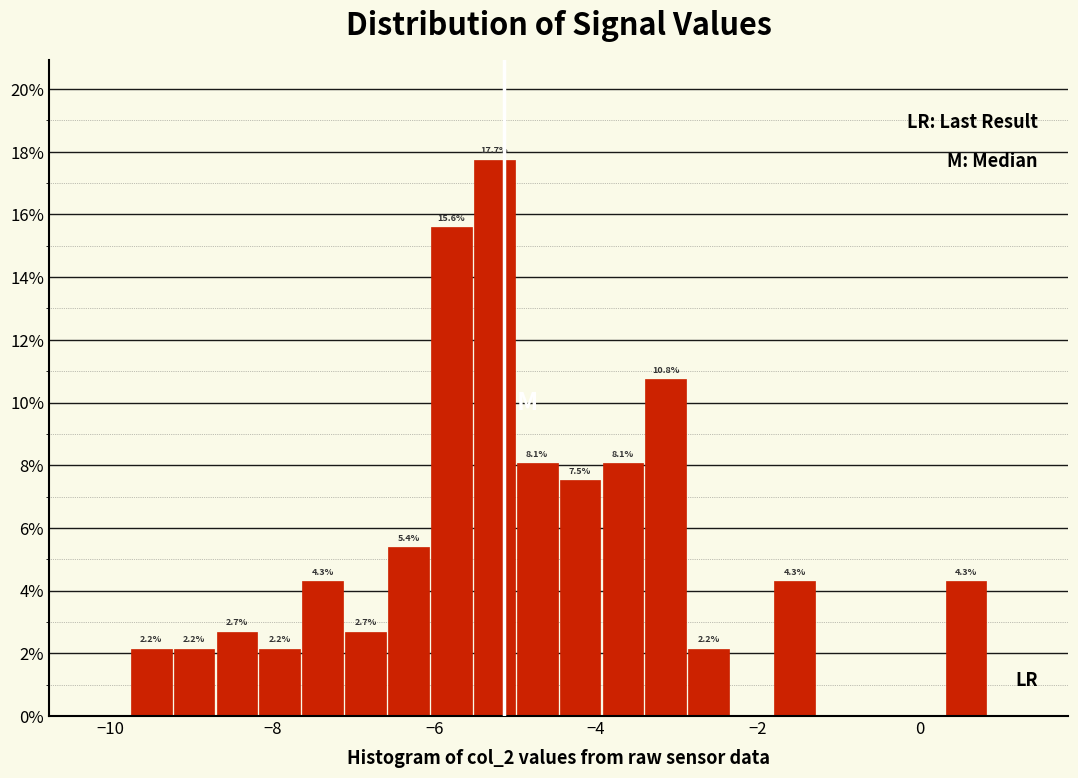

Read against the x-axis, roughly where is the centre of the tallest bar?

-5.2